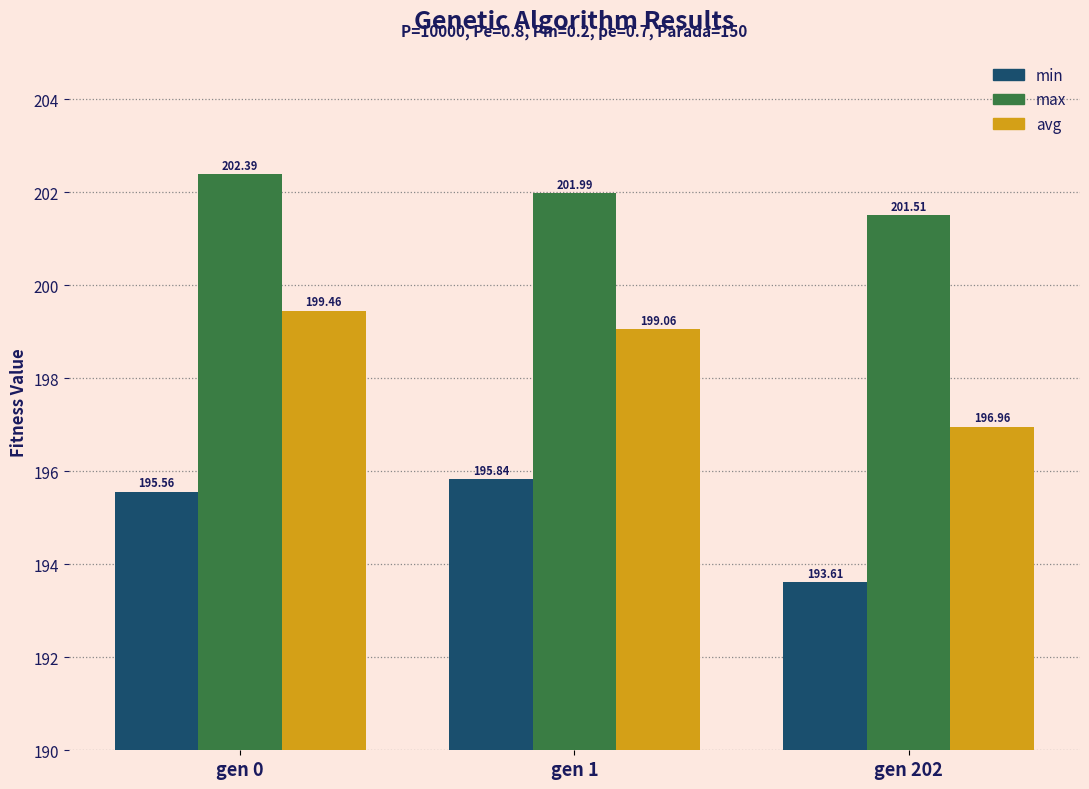

What is the value of the avg bar at the 1st from the left?

199.5